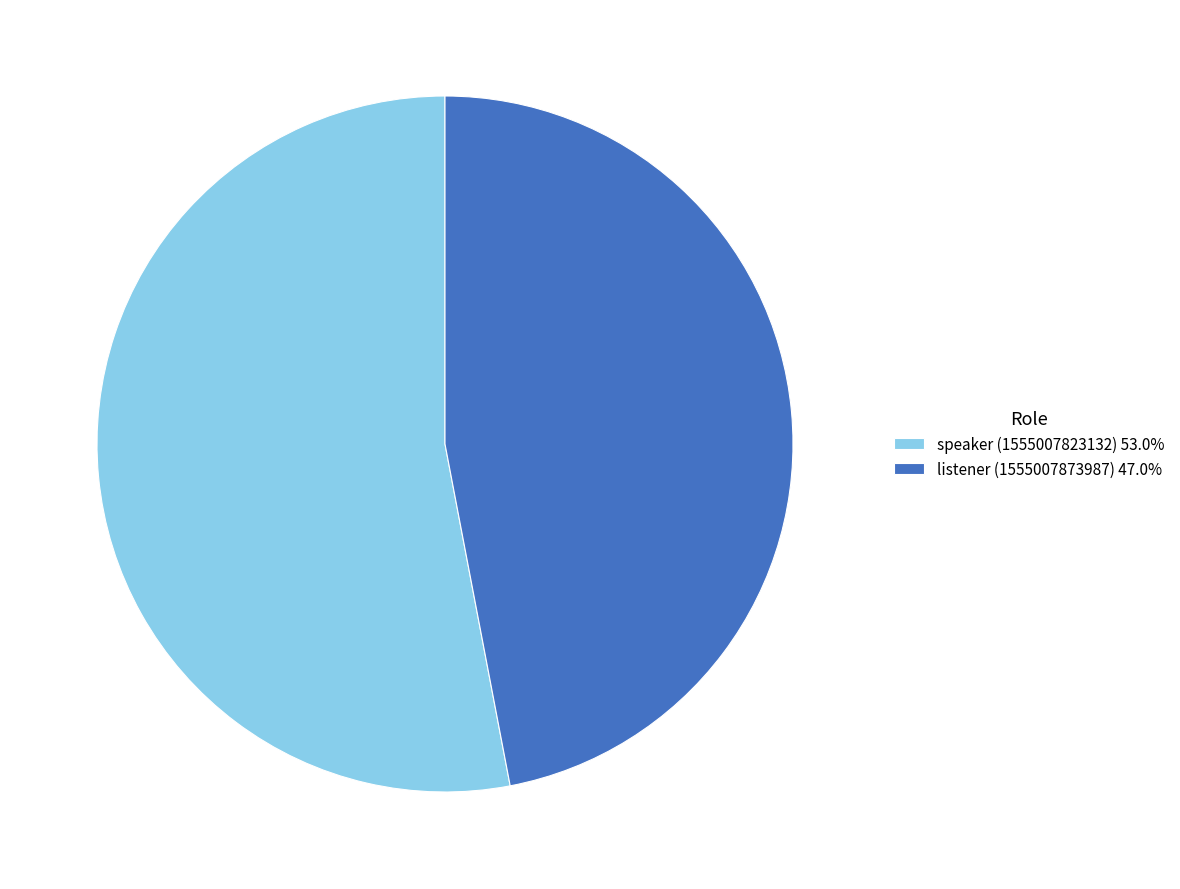

Is there a majority slice in this chart?

Yes